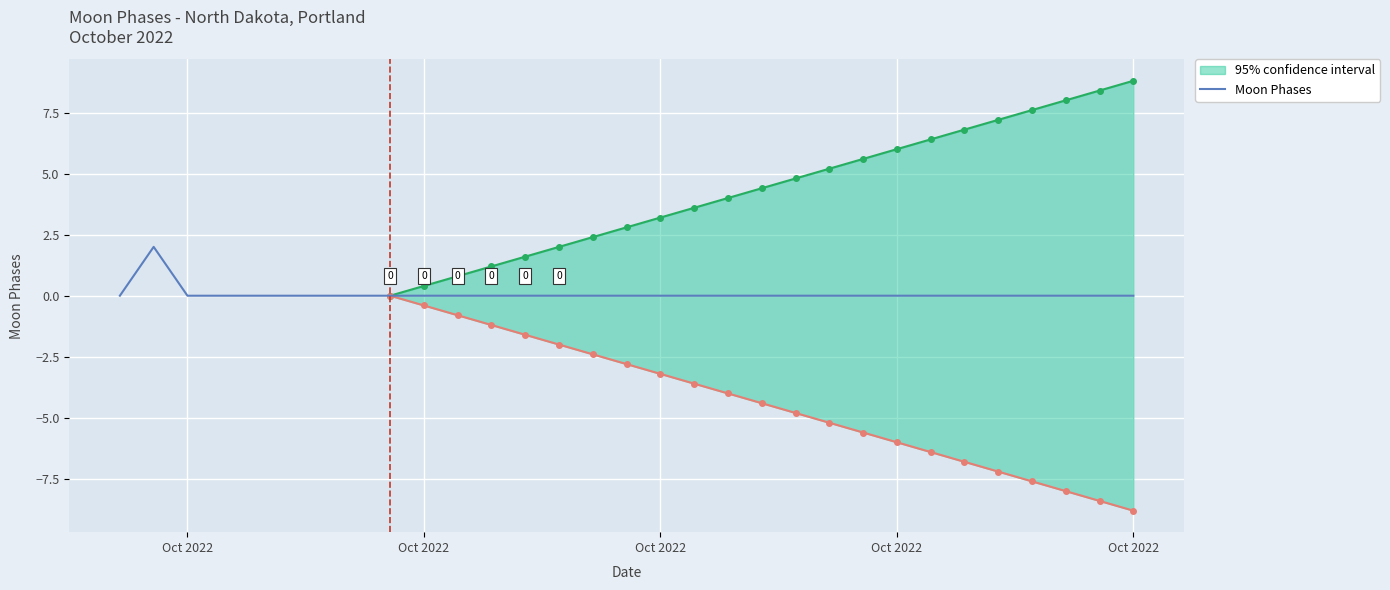

What is the sum of all values?

2